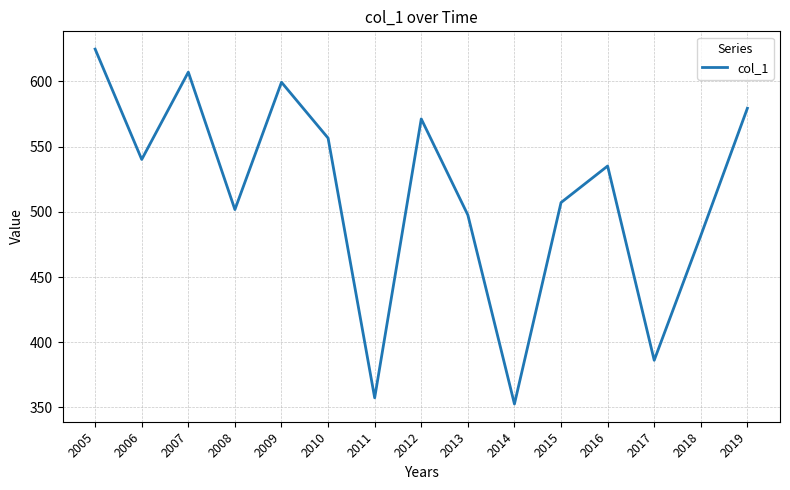

Read the value at 2010.

556.5